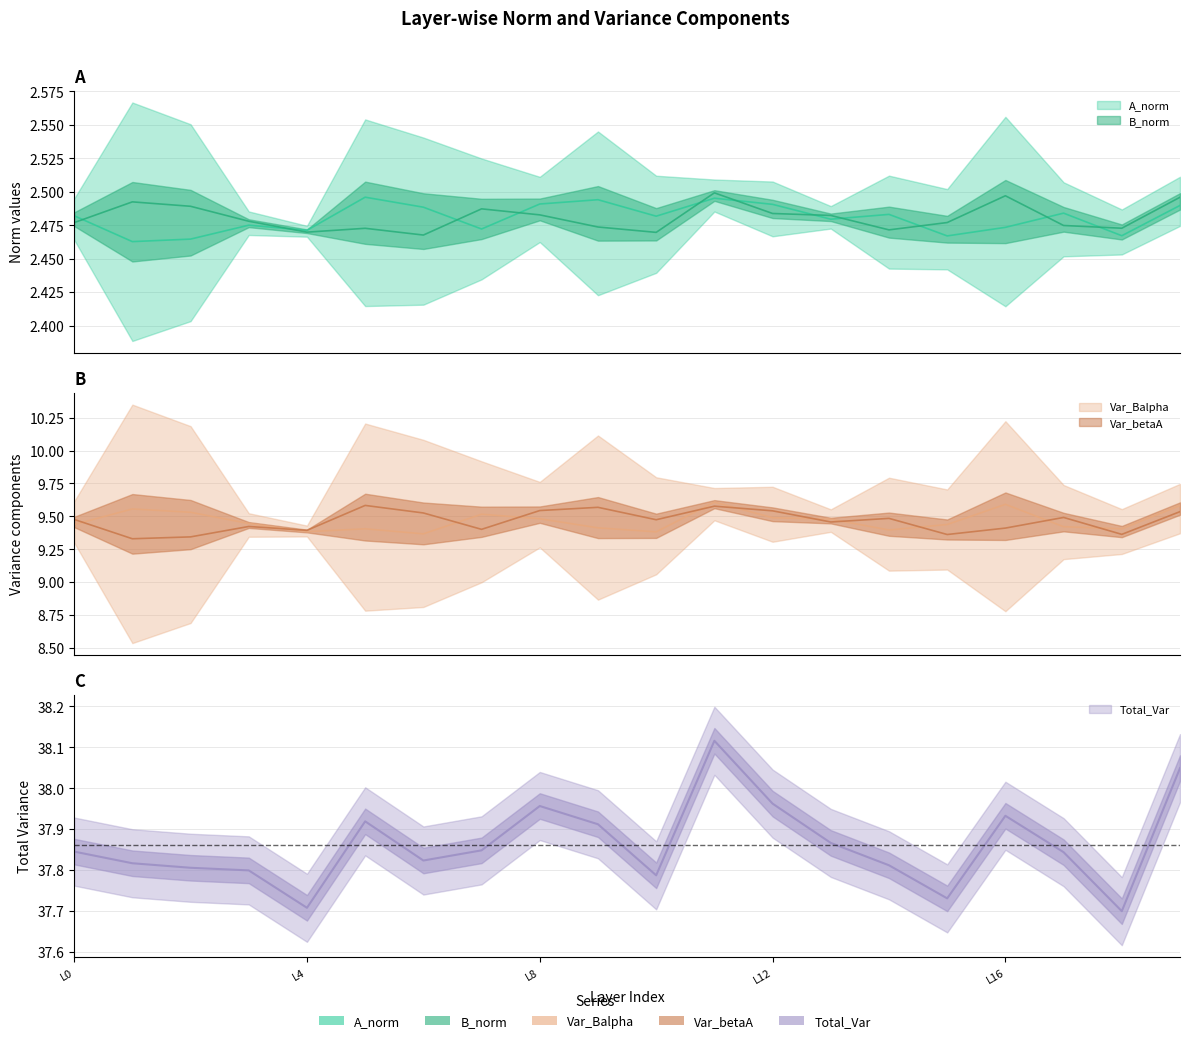

Count the B_norm values in the range 2 to 3.

20